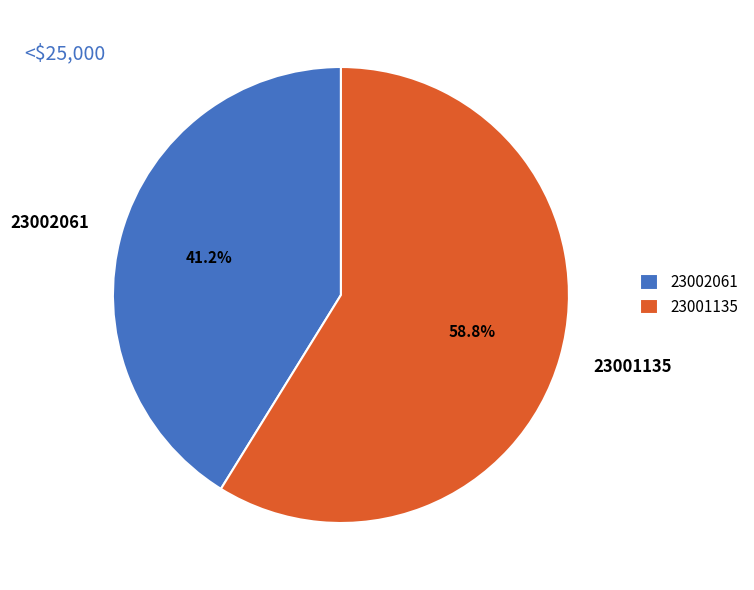

Combined, do 23001135 and 23002061 account for over 50%?

Yes